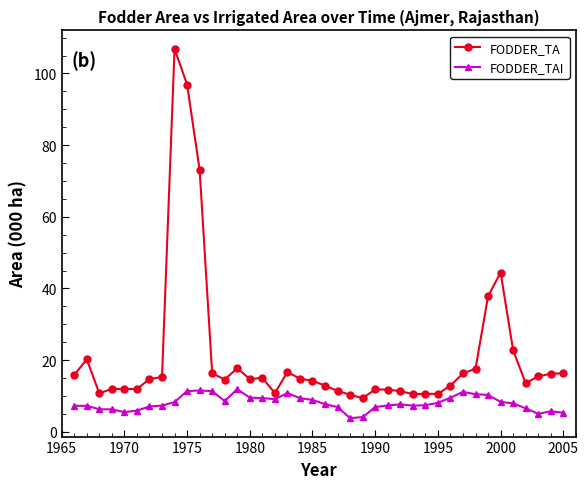

Rank the series by their maximum value, from highest to lowest.

FODDER_TA, FODDER_TAI